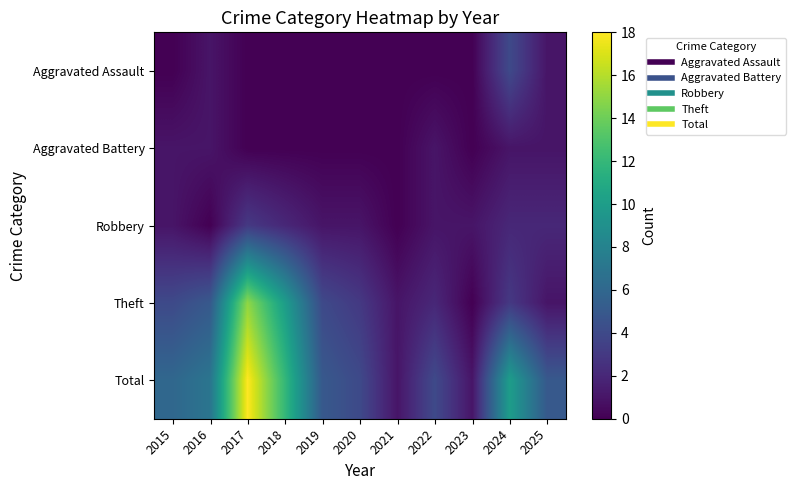

Reading right to left, list all the values displayed in this chart.

Aggravated Assault: 2025=1	2024=4	2023=0	2022=0	2021=0	2020=0	2019=0	2018=0	2017=0	2016=1	2015=0
Aggravated Battery: 2025=1	2024=1	2023=0	2022=1	2021=0	2020=0	2019=0	2018=0	2017=0	2016=1	2015=1
Robbery: 2025=2	2024=2	2023=1	2022=1	2021=0	2020=1	2019=1	2018=2	2017=3	2016=0	2015=1
Theft: 2025=1	2024=3	2023=0	2022=2	2021=1	2020=3	2019=4	2018=10	2017=15	2016=5	2015=4
Total: 2025=5	2024=10	2023=1	2022=4	2021=1	2020=4	2019=5	2018=12	2017=18	2016=7	2015=6